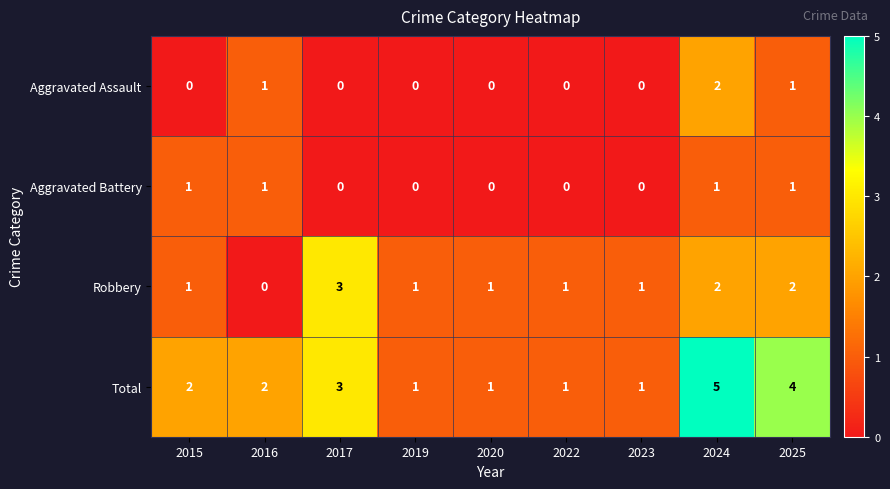

How many categories are shown in the chart?

9